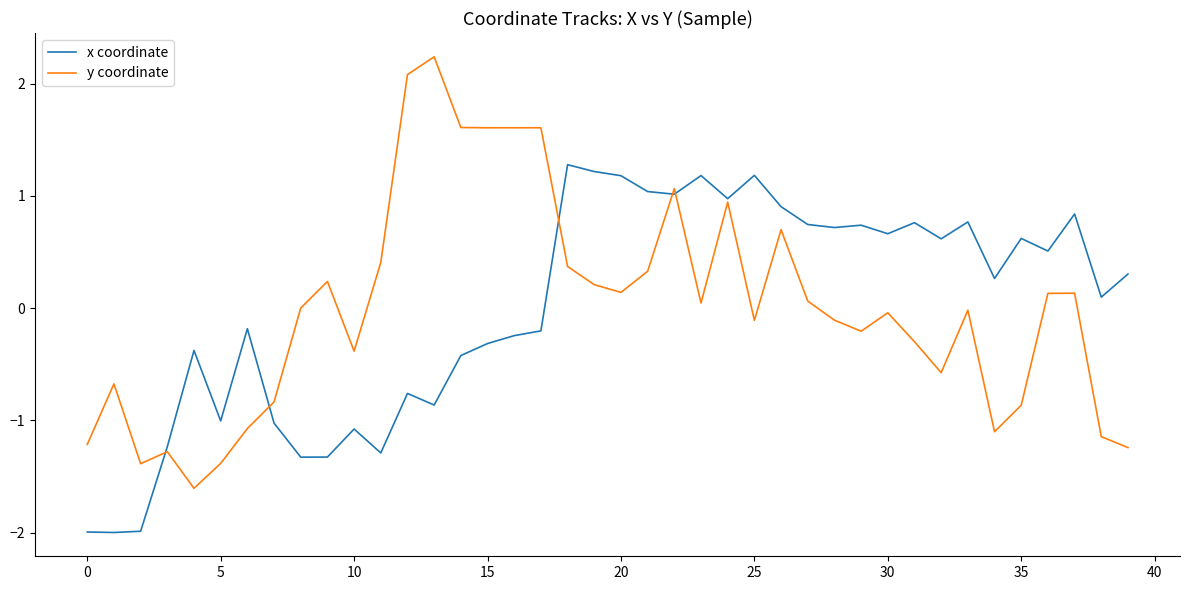

List the series in order of their peak value, highest first.

y coordinate, x coordinate